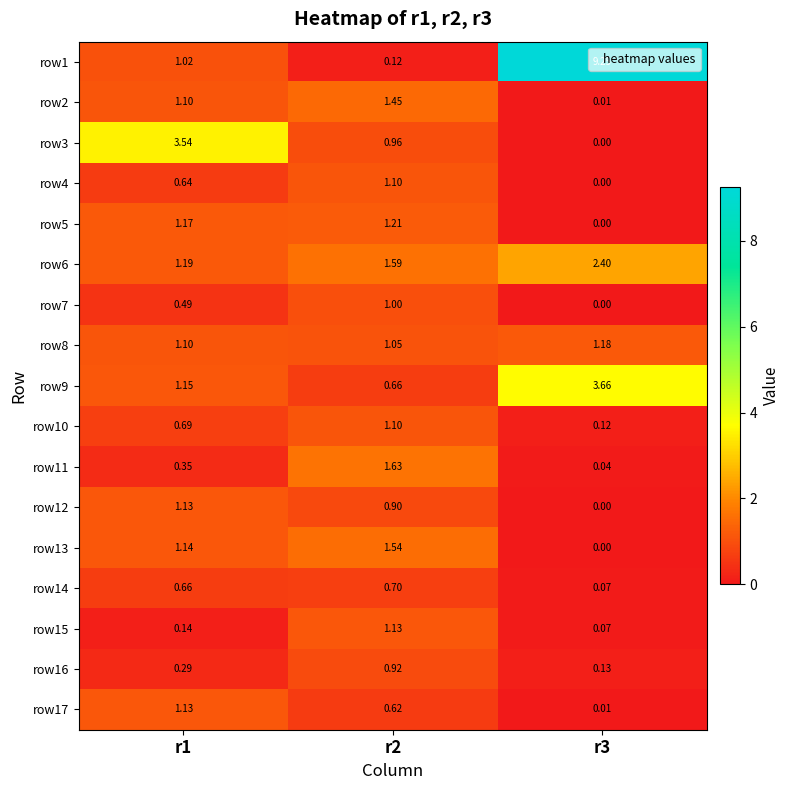

Is the value of row5 at r1 greater than the value of row8 at r2?

Yes